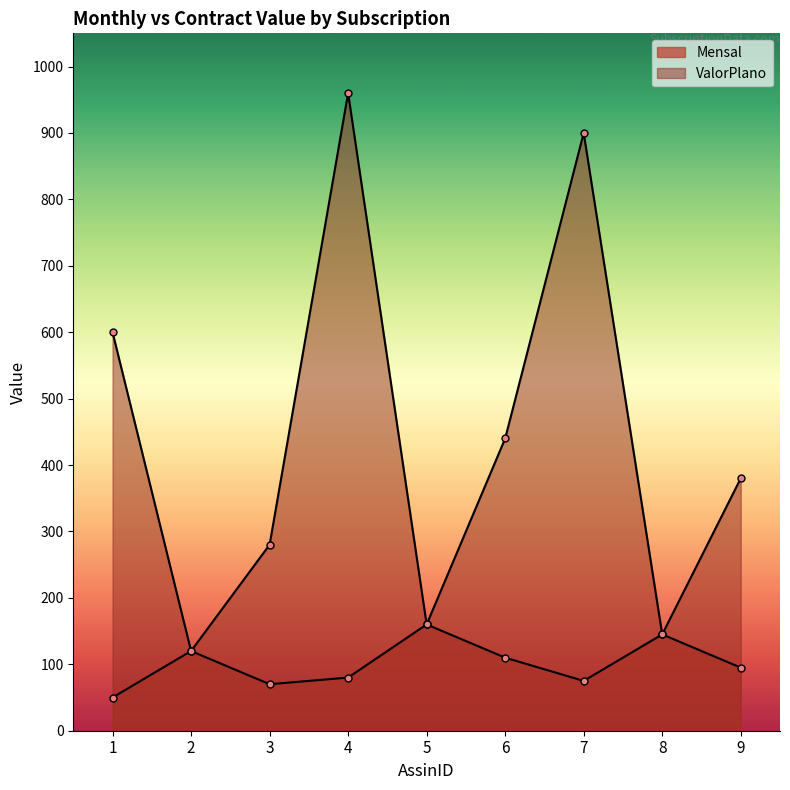

Reading left to right, what are all the values shown in this chart?

Mensal: 1=50	2=120	3=70	4=80	5=160	6=110	7=75	8=145	9=95
ValorPlano: 1=600	2=120	3=280	4=960	5=160	6=440	7=900	8=145	9=380